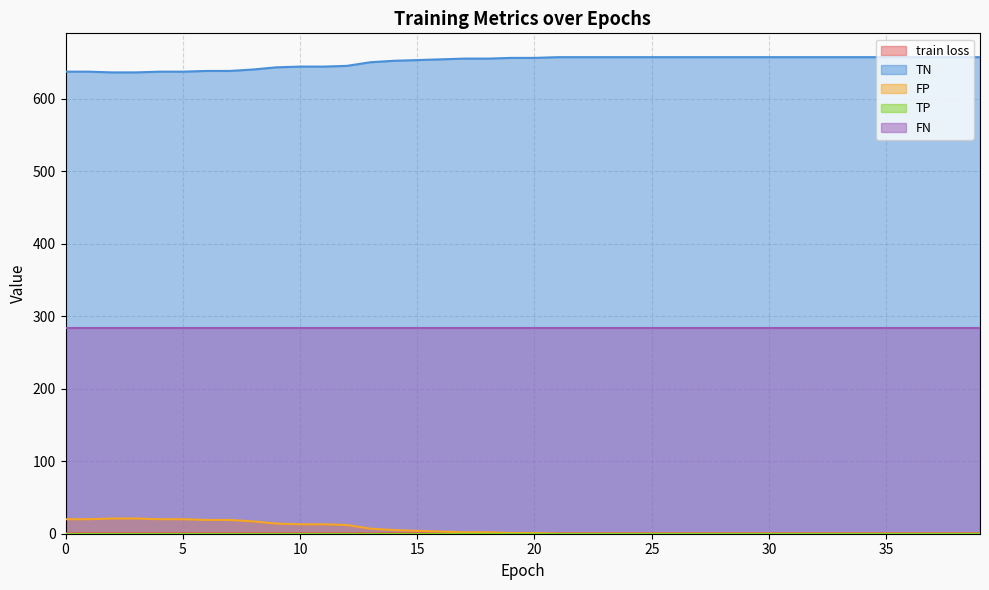

What is the sum of the train loss values at 12 and 0?

1.4